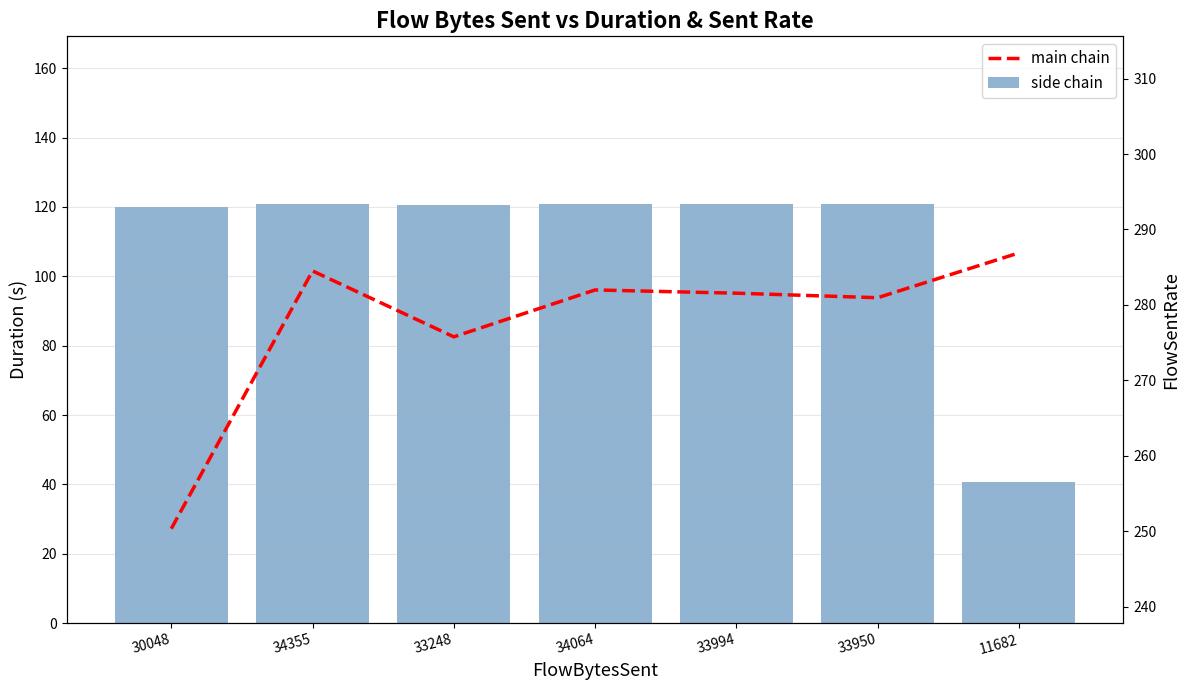

What position from the left is 30048?

1